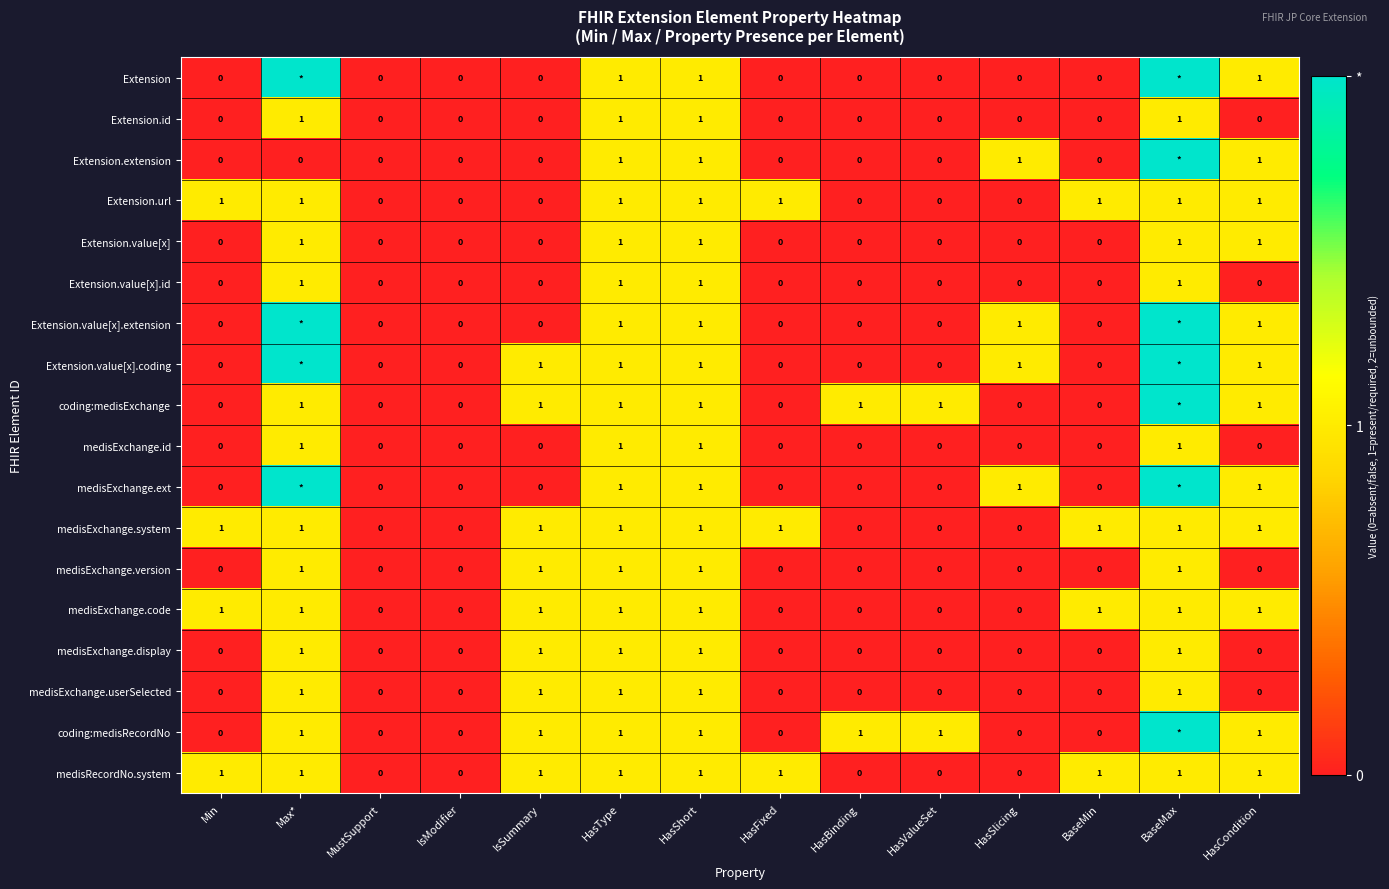

Count the number of data series in this chart.

18